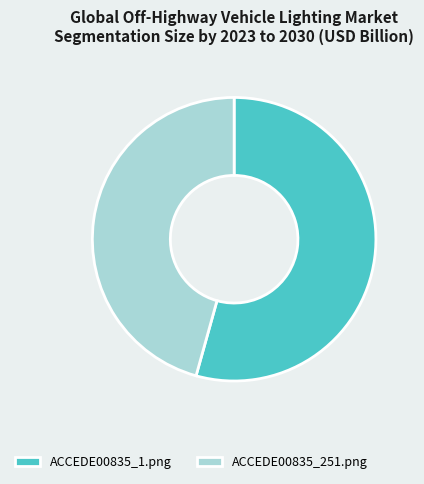

Between ACCEDE00835_1.png and ACCEDE00835_251.png, which is larger?

ACCEDE00835_1.png